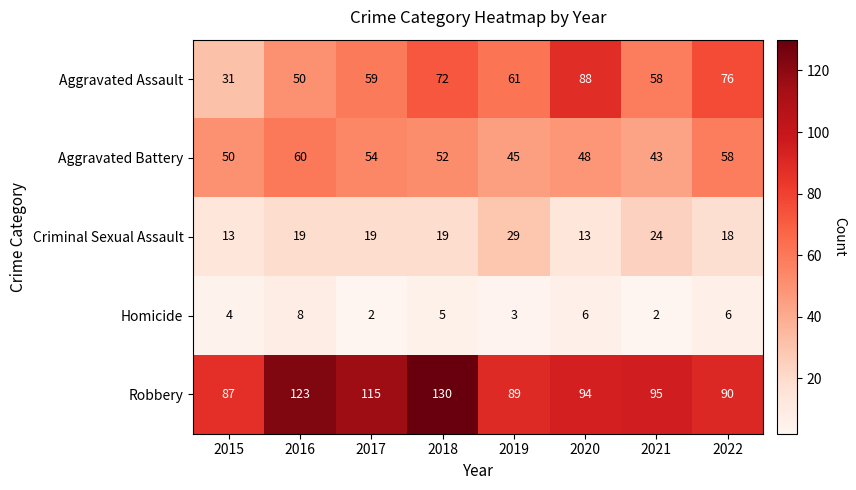

List the series in order of their peak value, highest first.

Robbery, Aggravated Assault, Aggravated Battery, Criminal Sexual Assault, Homicide